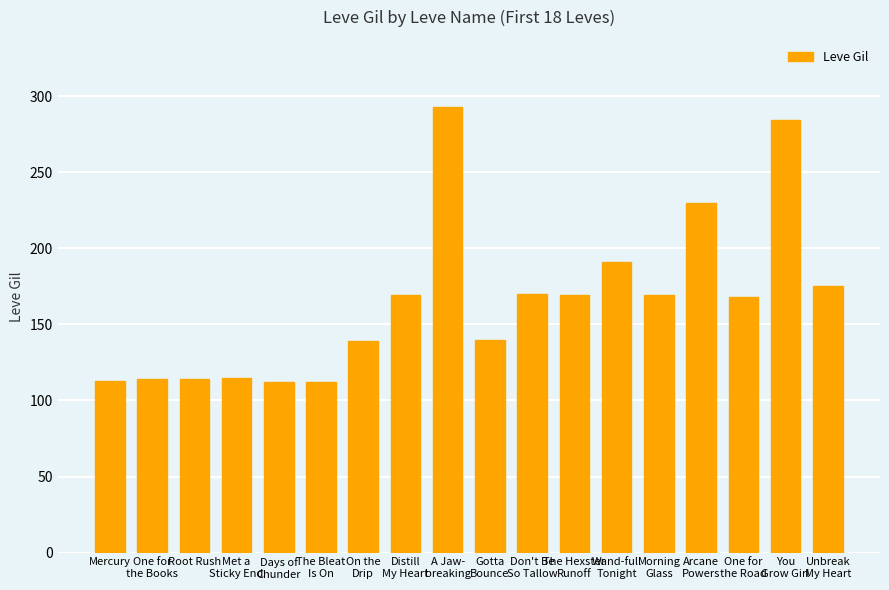

Between Met a
Sticky End and The Hexster
Runoff, which is larger?

The Hexster
Runoff